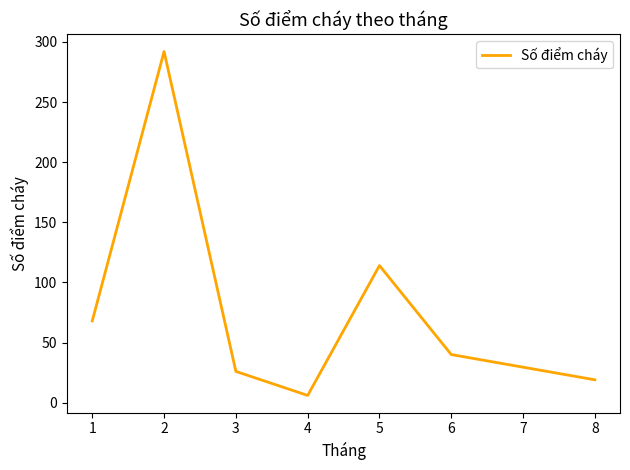

What is the difference between the values at 1 and 4?

62